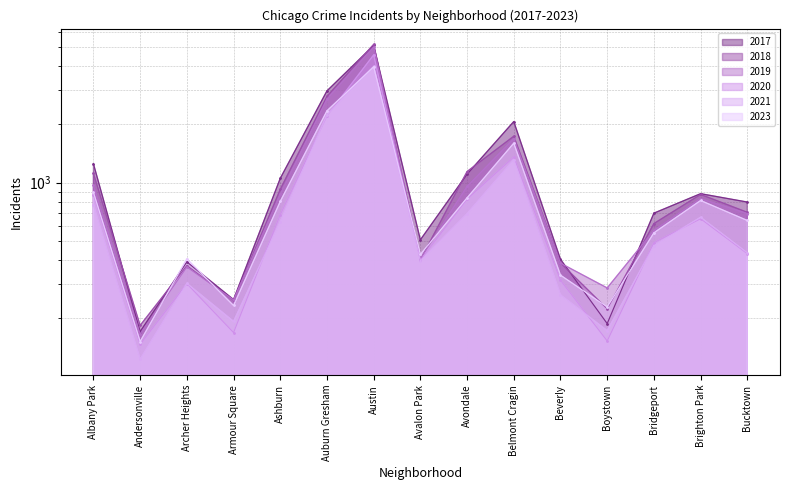

At which category does 2020 reach its first local peak?

Archer Heights